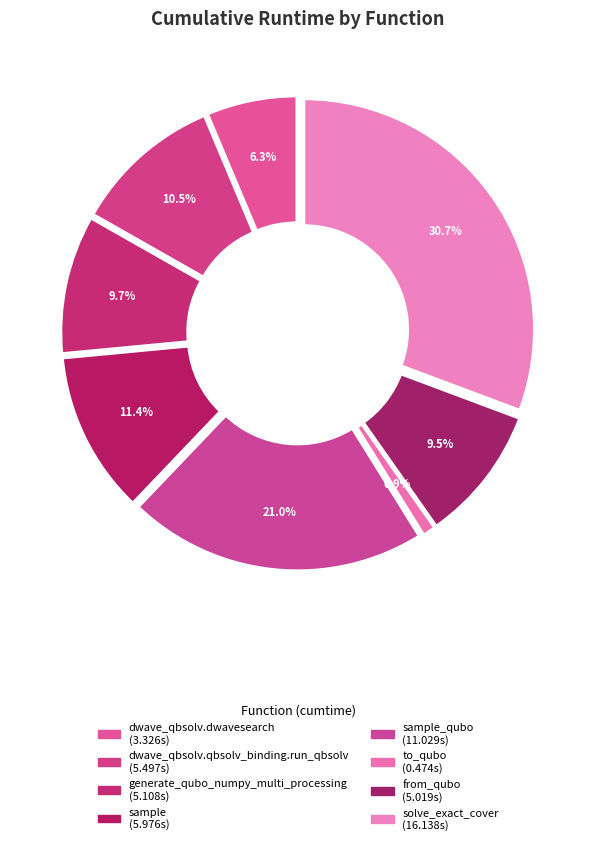

How many slices are in this pie chart?

8